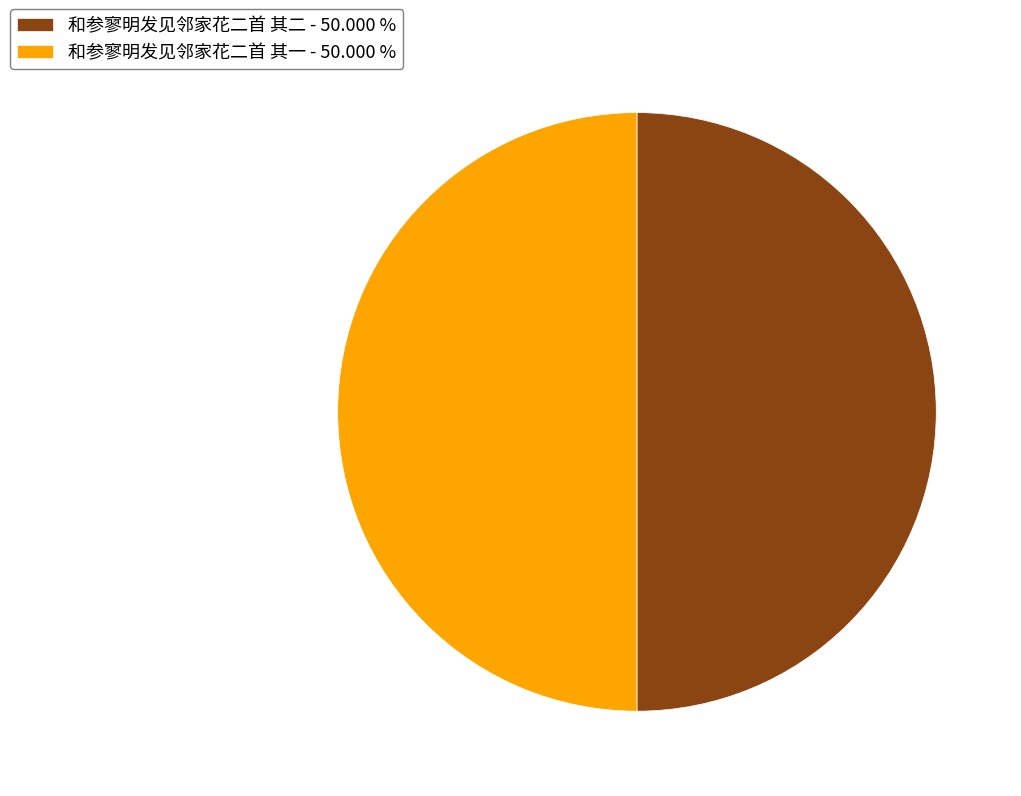

How many segments does this pie chart have?

2